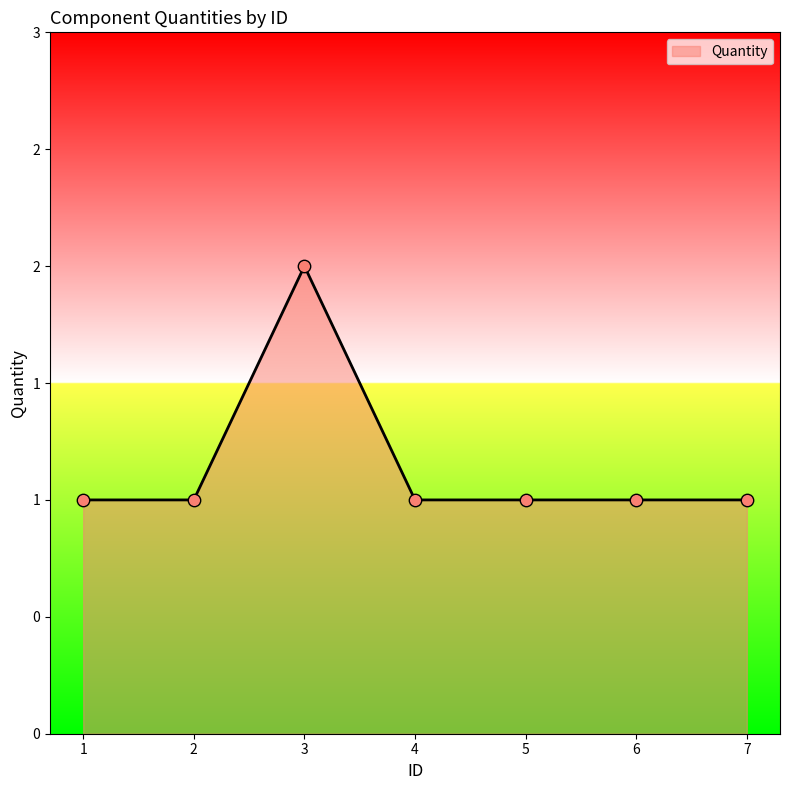

Which has a higher value, 4 or 6?

4